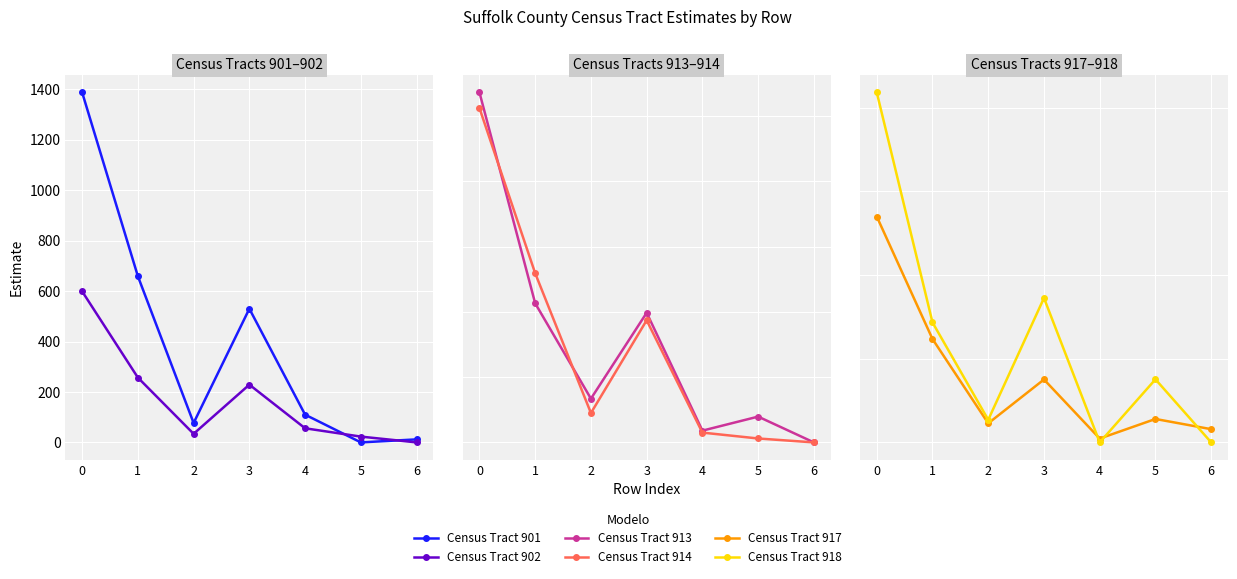

Which label corresponds to the smallest value in the chart?

5